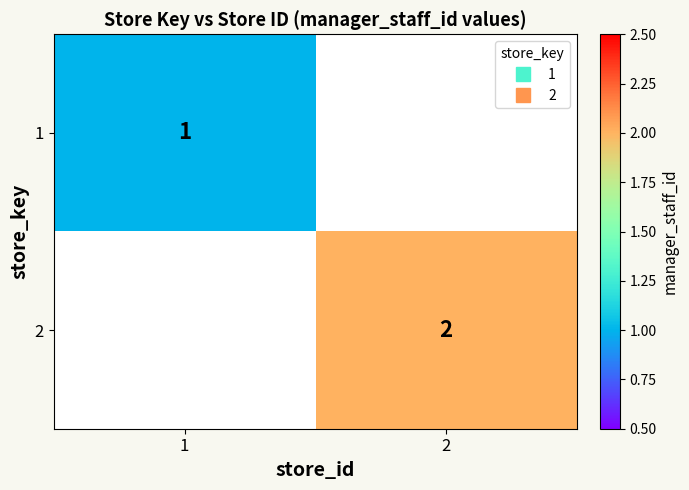

Rank the series at 1 from highest to lowest value.

1, 2